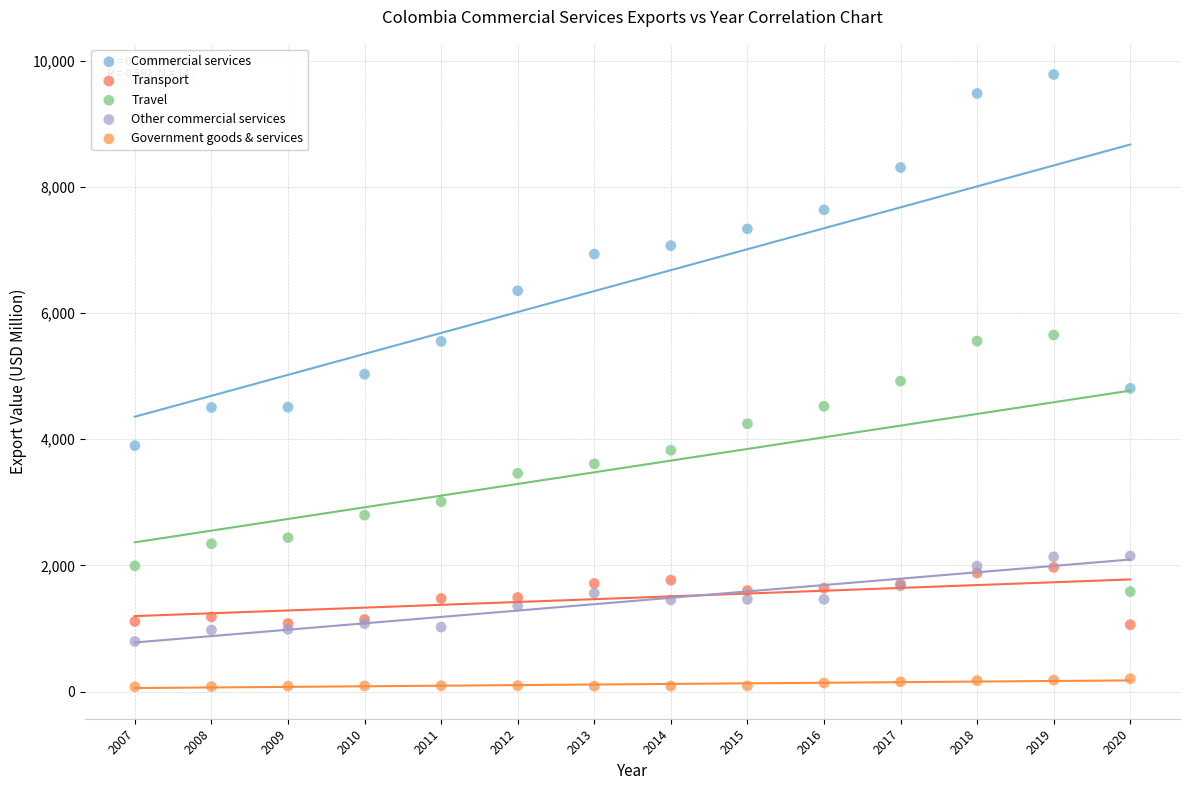

Which series has the largest Y range (max minus min)?

Commercial services